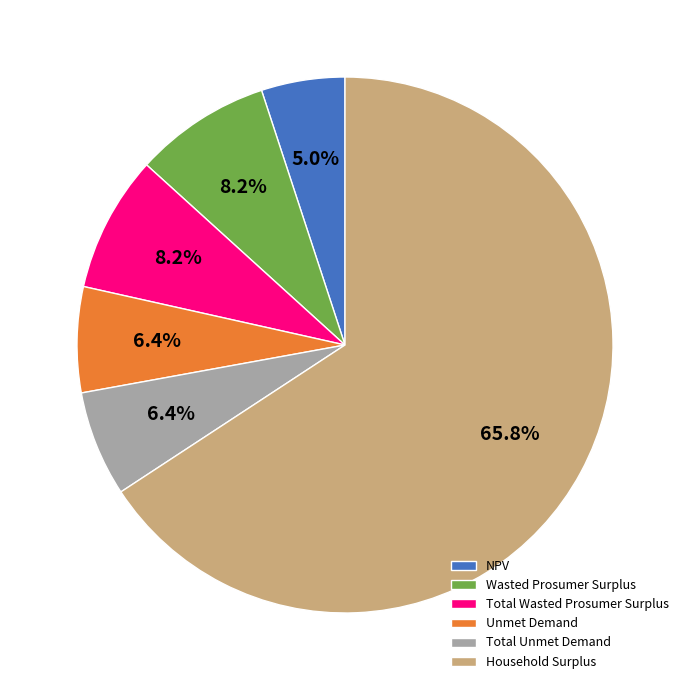

To the nearest percent, what portion does Wasted Prosumer Surplus represent?

8%